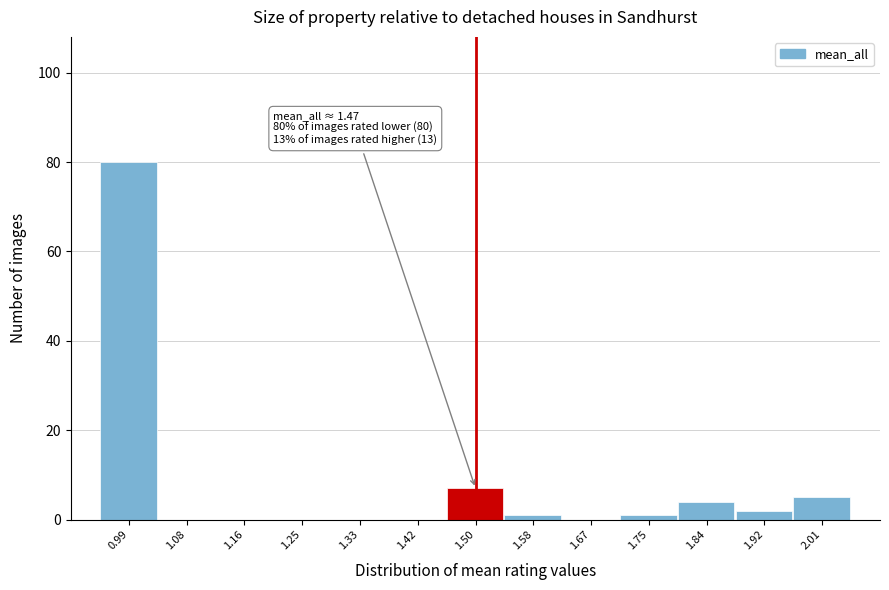

Which range on the x-axis has the tallest bar?

0.95 to 1.03